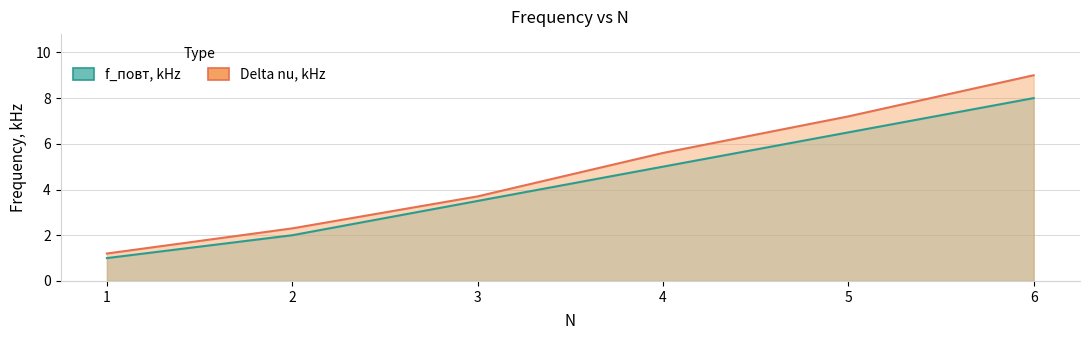

What is the lowest value of the f_повт, kHz series?

1.0